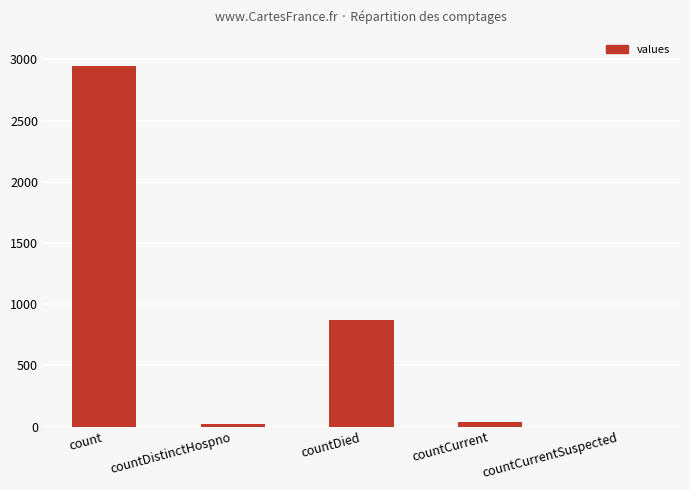

Reading right to left, list all the values displayed in this chart.

countCurrentSuspected=0	countCurrent=33	countDied=867	countDistinctHospno=18	count=2945